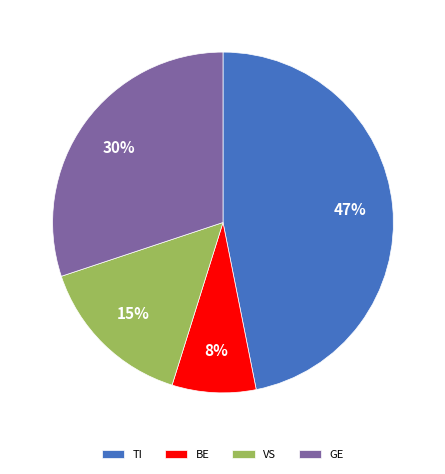

Rank the categories by value from lowest to highest.

BE, VS, GE, TI